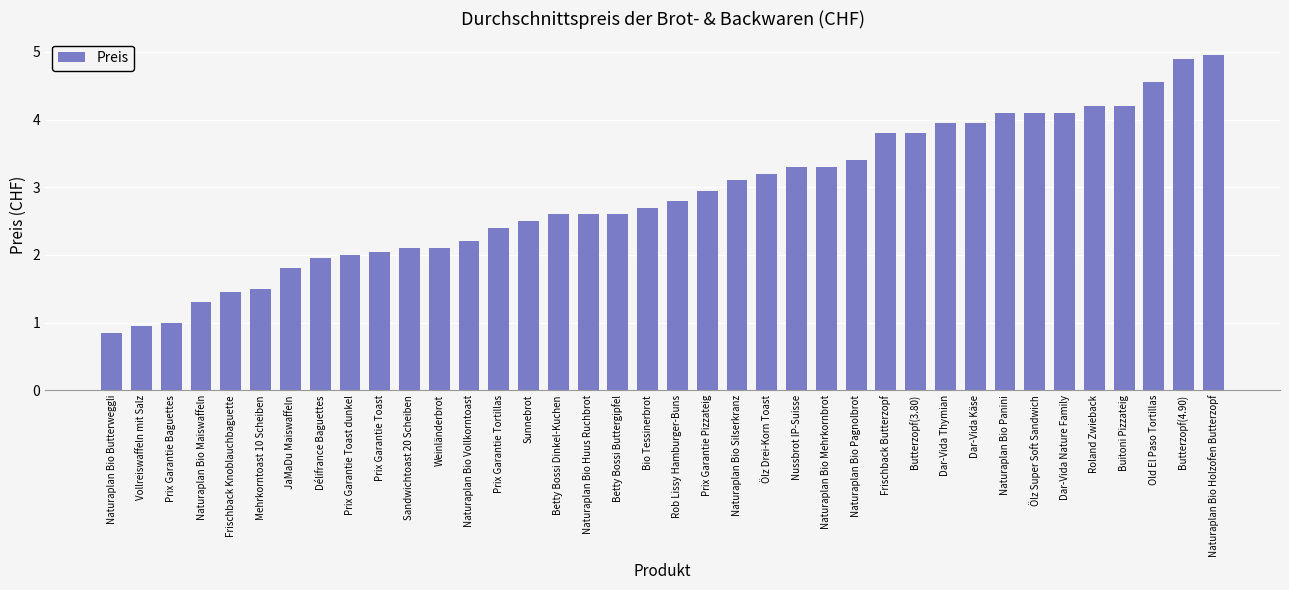

What is the greatest value displayed?

5.0